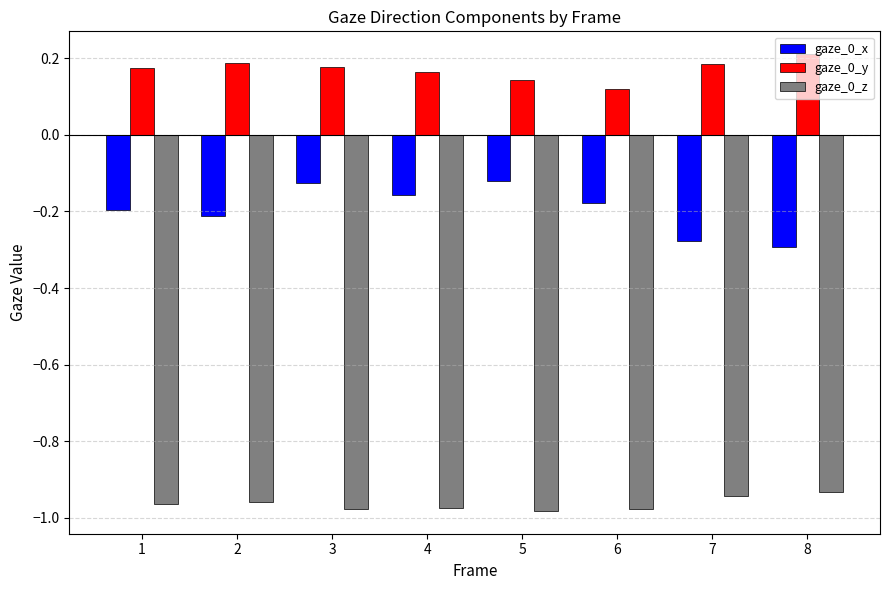

At how many categories does at least one series exceed 0?

8